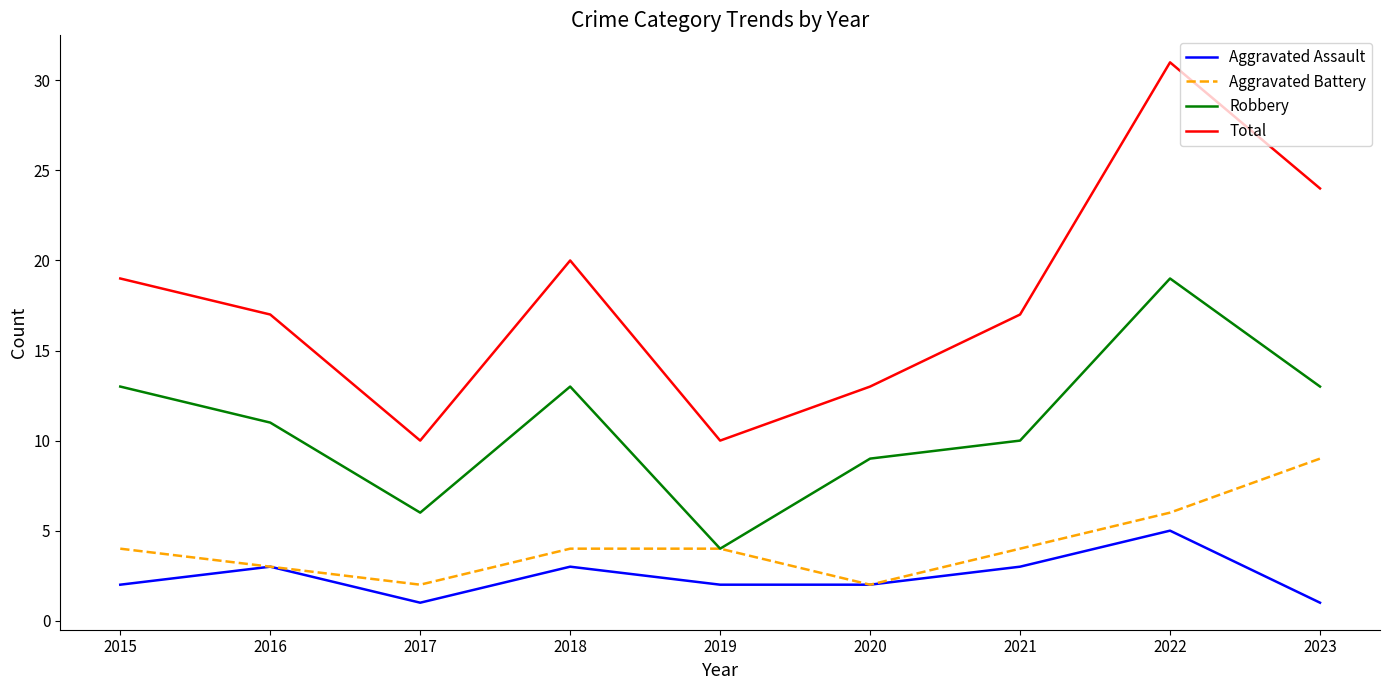

The Total series shows 10 at 2019. True or false?

True